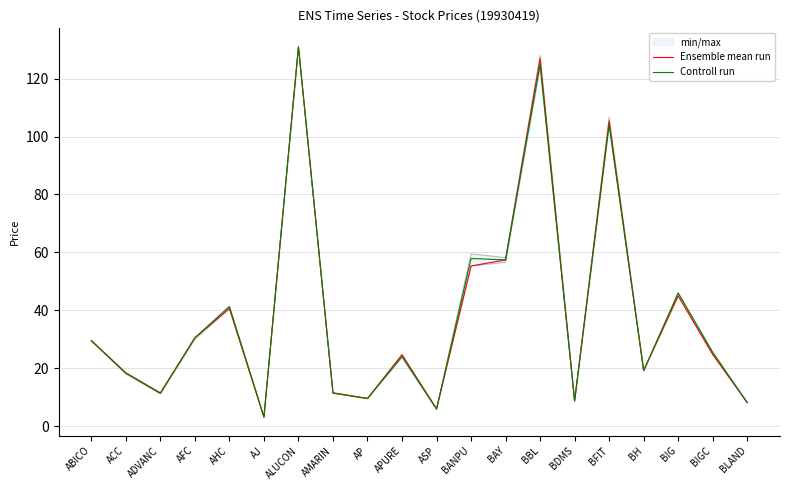

Reading left to right, transcribe all the data shown in this chart.

Ensemble mean run: 29.5	18.4	11.5	30.5	40.6	3.1	131.0	11.4	9.5	24.7	6.0	55.3	57.4	127.0	8.7	105.4	19.2	45.0	24.7	8.2
Controll run: 29.5	18.3	11.3	30.5	41.3	3.2	131.0	11.5	9.6	24.0	5.9	57.9	57.4	125.0	8.7	104.0	19.2	46.0	25.5	8.1